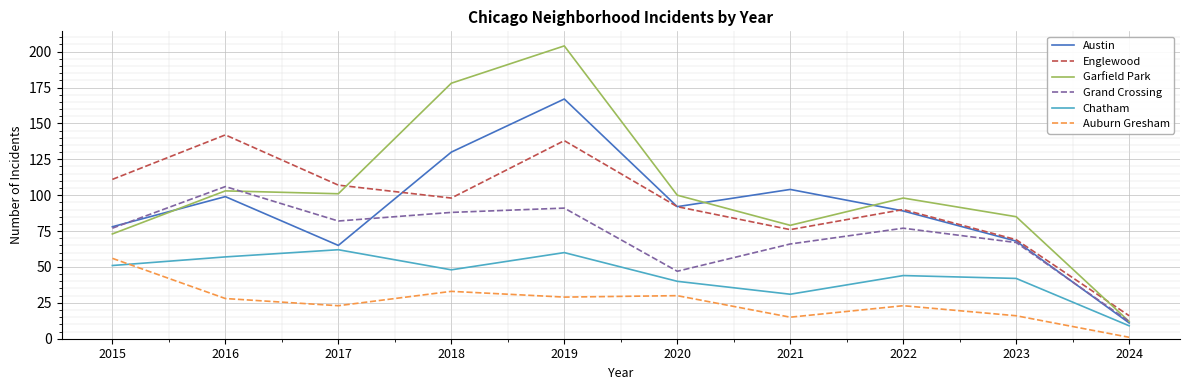

Does the chart have visible grid lines?

Yes